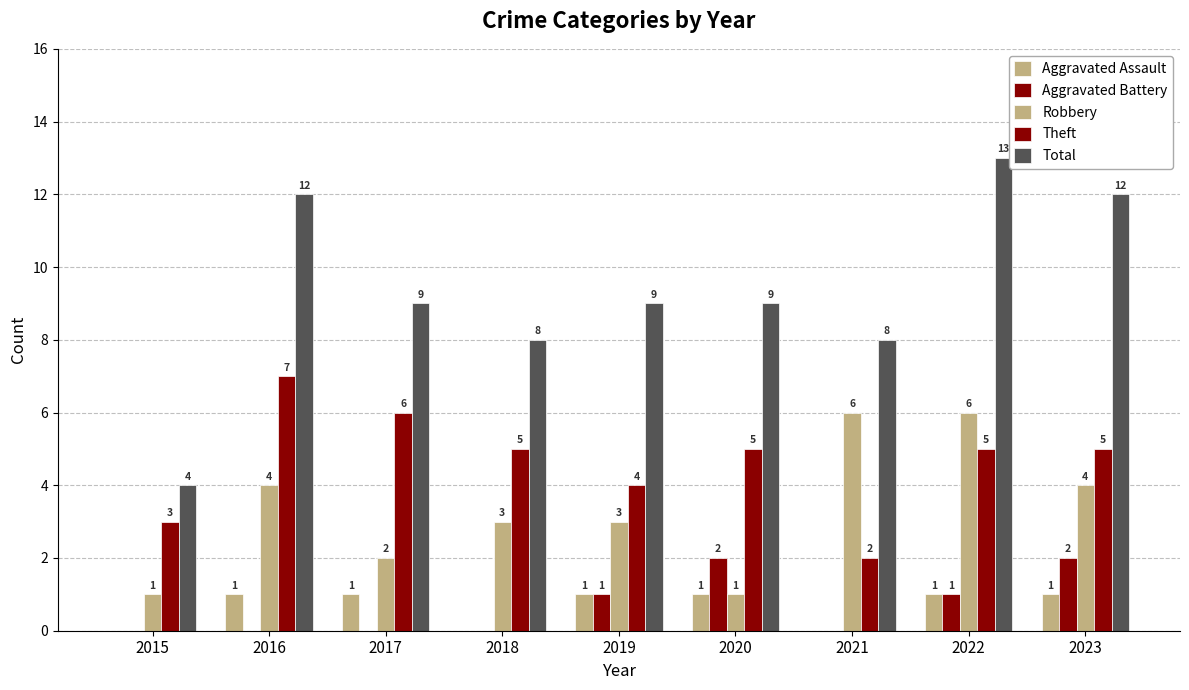

Is it true that Aggravated Assault equals 0 at 2017?

False